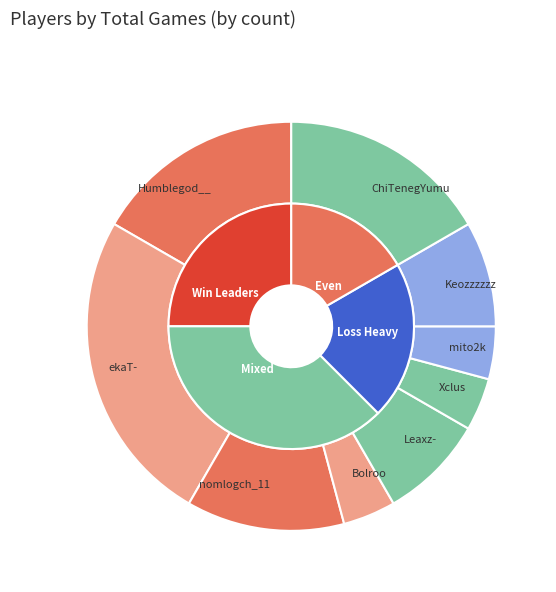

Does Leaxz- represent more than half of the total?

No